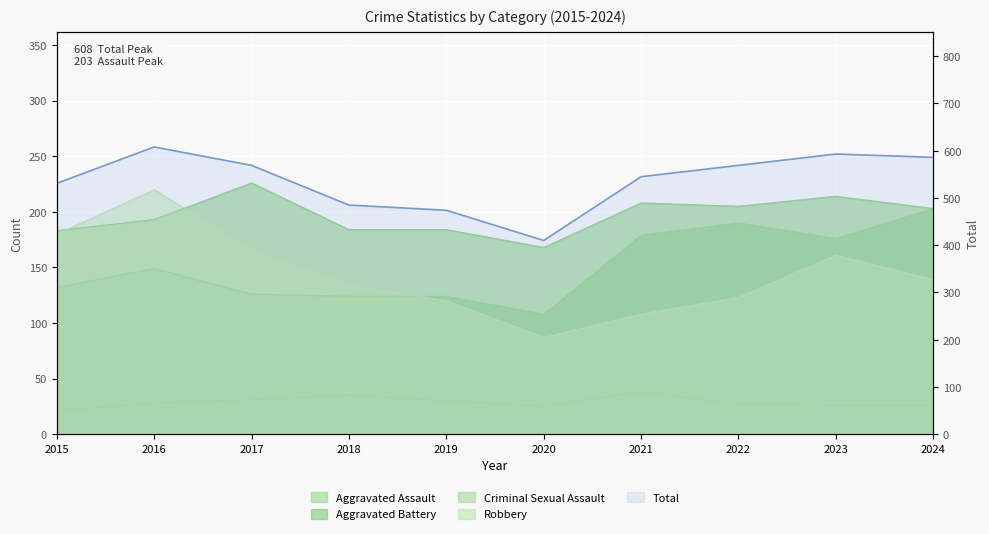

True or false: the data shows 398 at 2017.

False